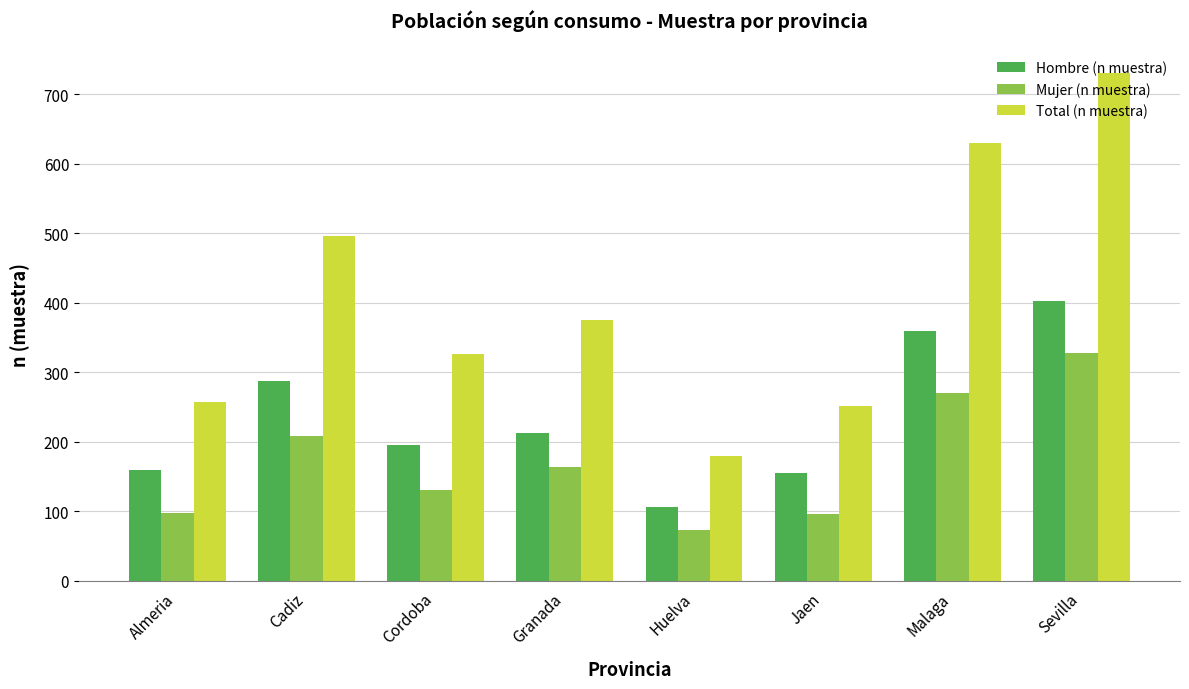

The value of Total (n muestra) at Sevilla is 730. True or false?

True